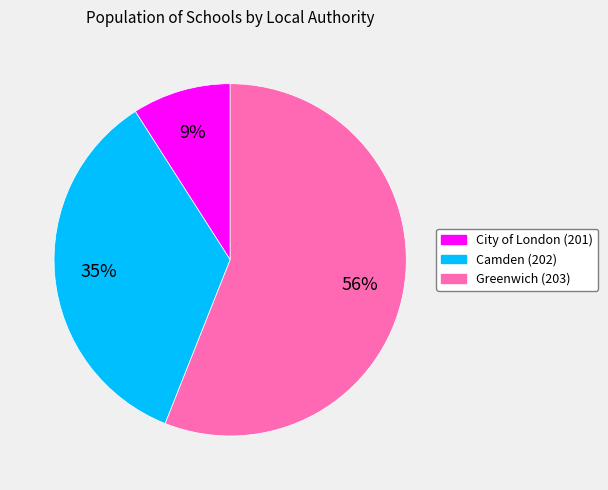

How many segments does this pie chart have?

3